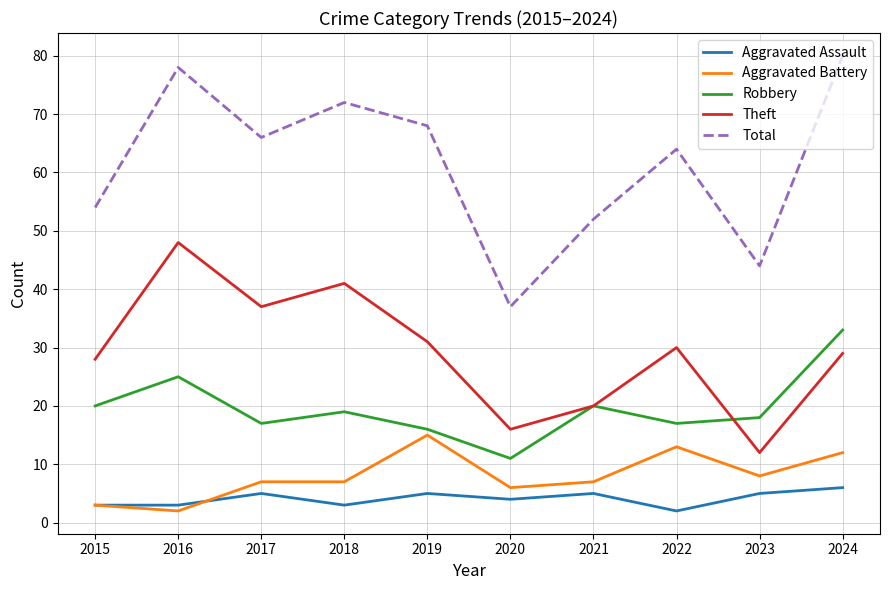

The value of Theft at 2017 is 64. True or false?

False